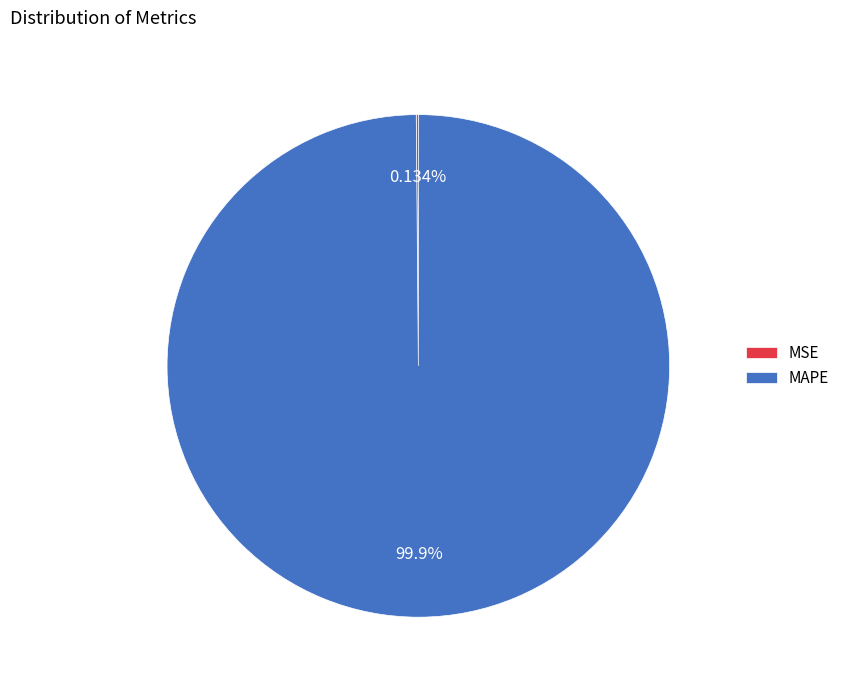

To the nearest percent, what is the difference between the largest and smallest slice percentages?

100%